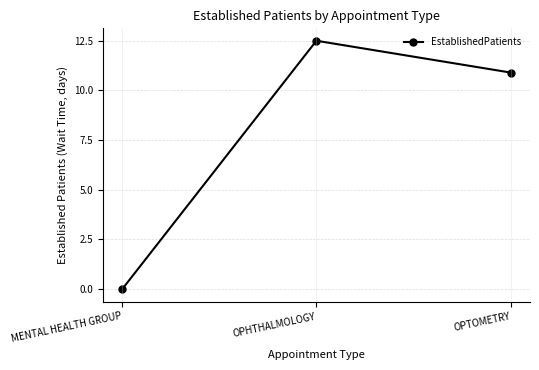

Reading left to right, list all the values displayed in this chart.

MENTAL HEALTH GROUP=0.0	OPHTHALMOLOGY=12.5	OPTOMETRY=10.9